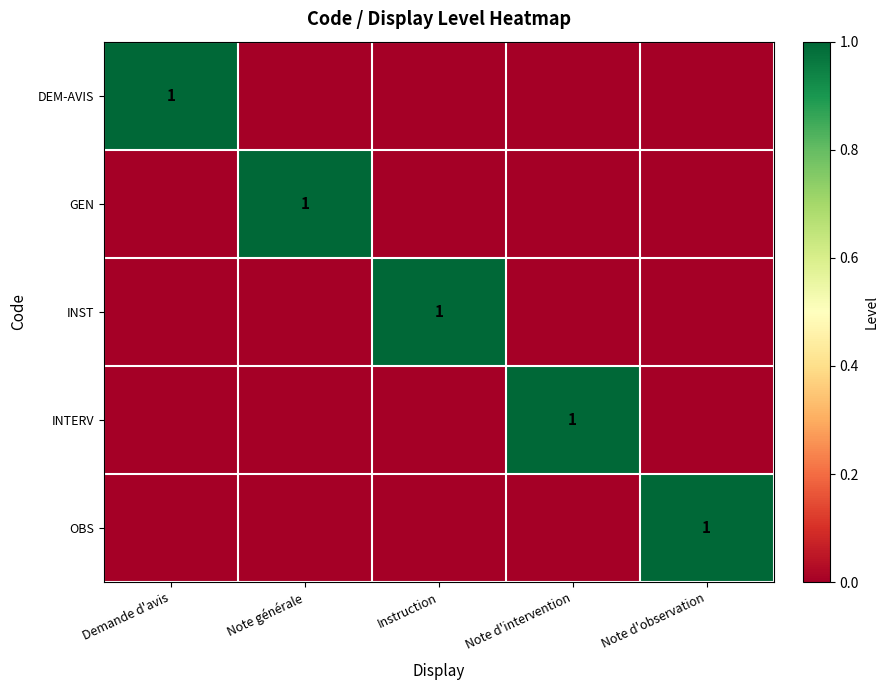

The OBS series shows 1 at Note d'observation. True or false?

True